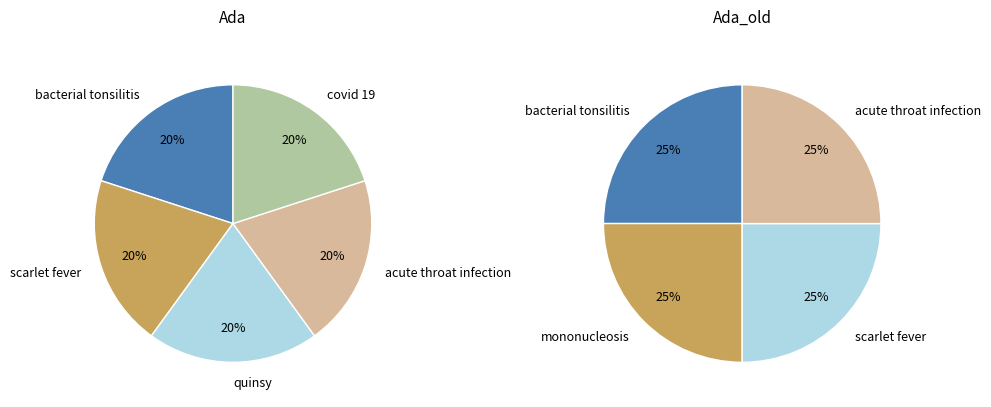

How many slices are in this pie chart?

5